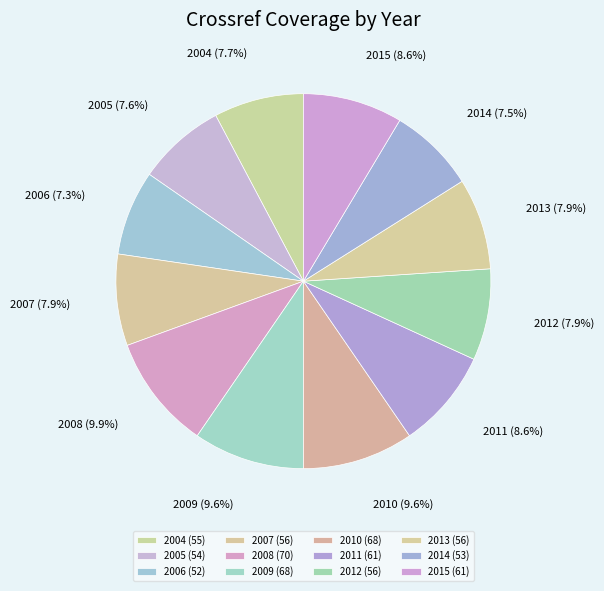

To the nearest percent, what portion does 2011 represent?

9%